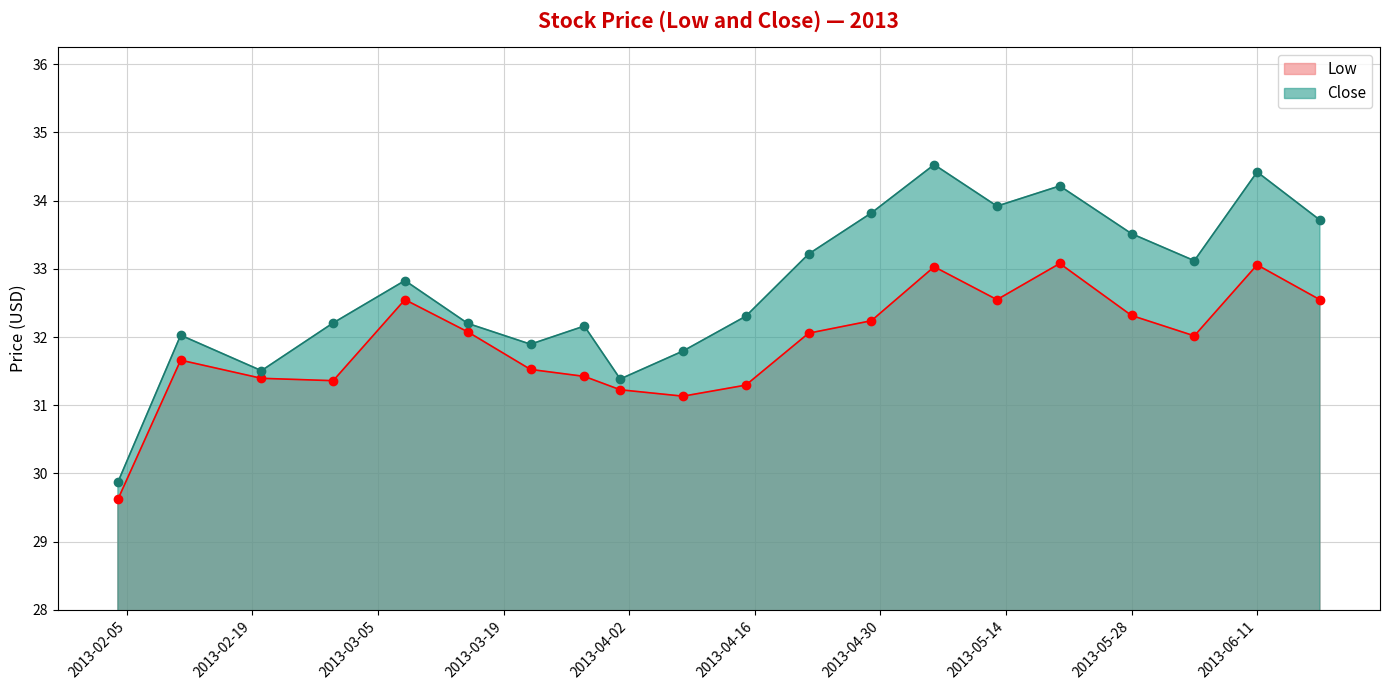

True or false: Close and Low cross at least once.

False